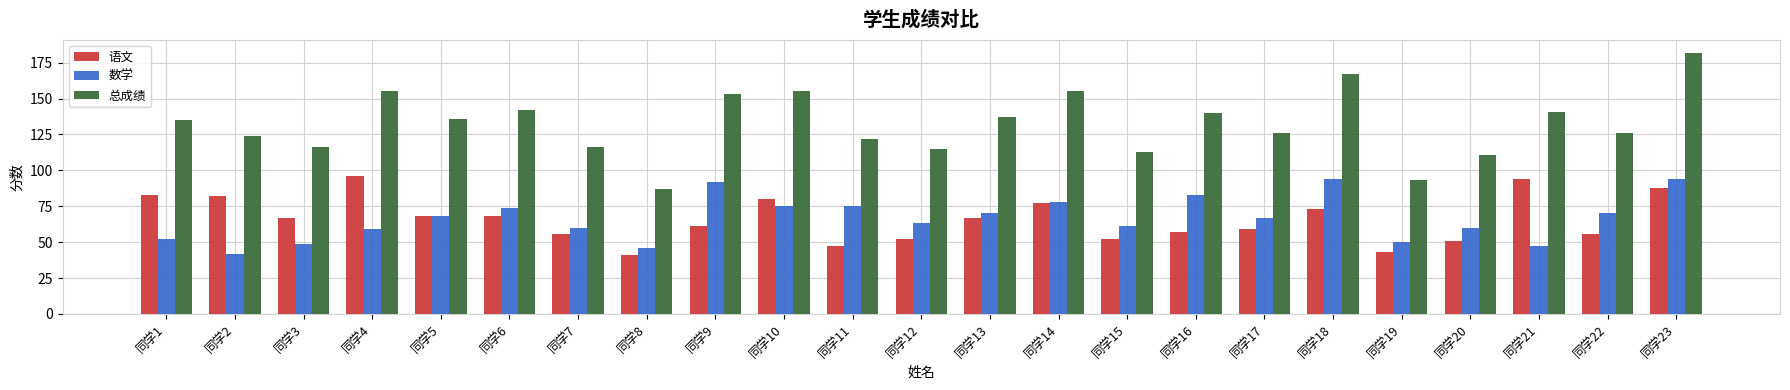

What is the difference between the maximum and minimum values in the 总成绩 series?

95